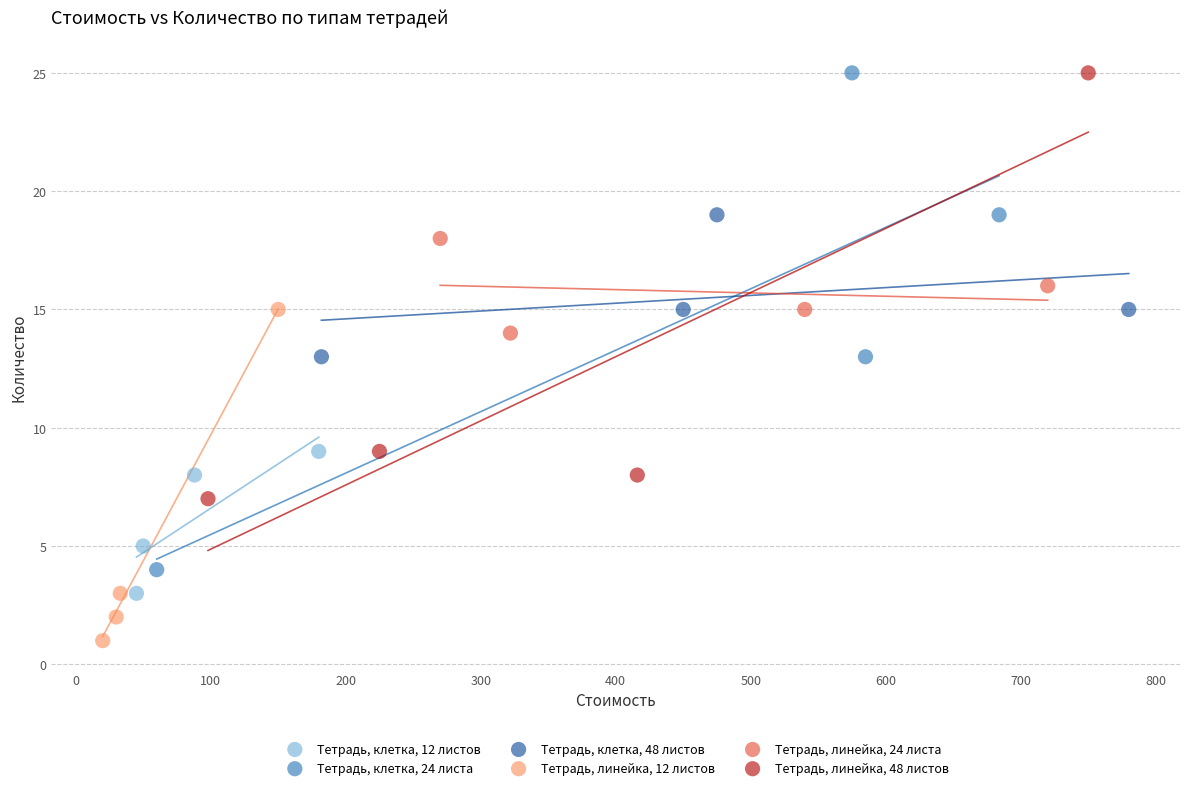

Which series has the largest Y range (max minus min)?

Тетрадь, клетка, 24 листа